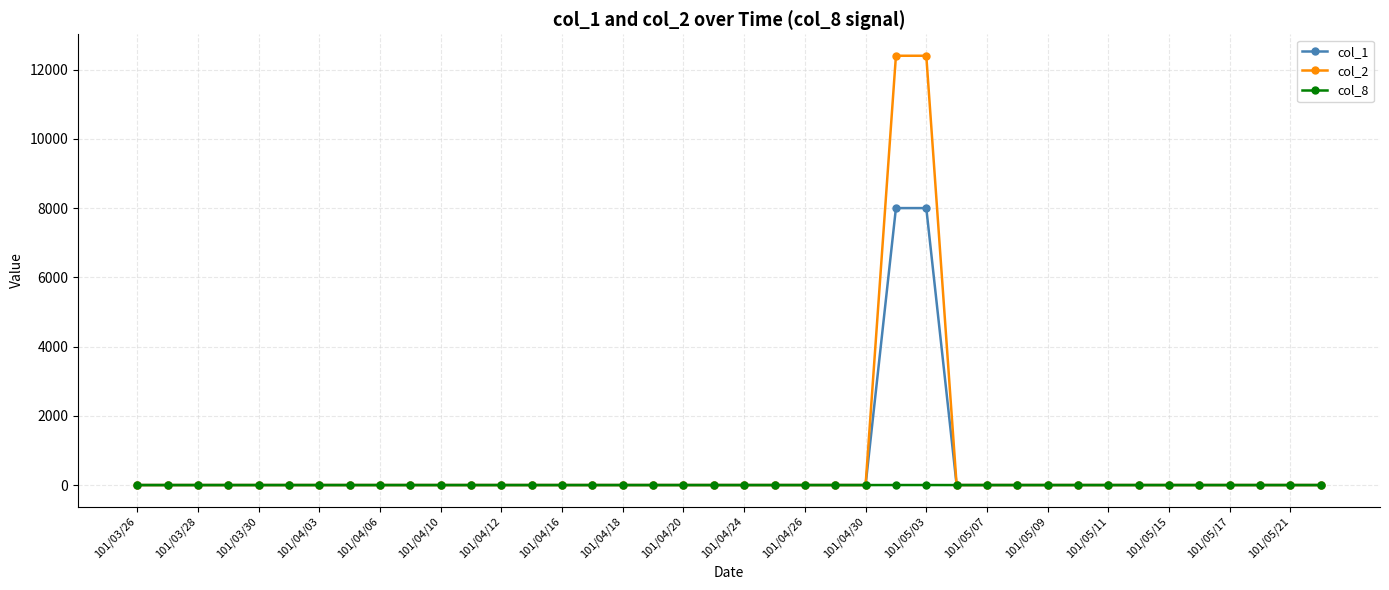

What is the greatest value displayed?

12400